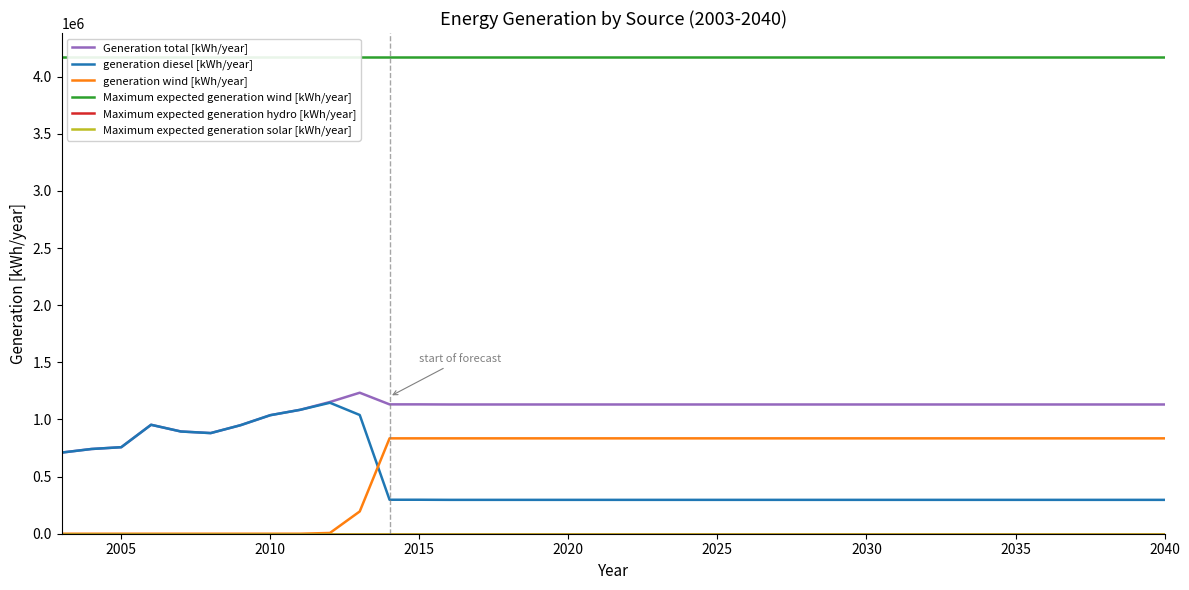

Reading left to right, list all the values displayed in this chart.

Generation total [kWh/year]: 710080.0	741480.0	757236.0	953349.0	894629.0	880732.0	949665.0	1037391.0	1084327.0	1152833.0	1233965.0	1132000.0	1132000.0	1131000.0	1131000.0	1131000.0	1131000.0	1131000.0	1131000.0	1131000.0	1131000.0	1131000.0	1131000.0	1131000.0	1131000.0	1131000.0	1131000.0	1131000.0	1131000.0	1131000.0	1131000.0	1131000.0	1131000.0	1131000.0	1131000.0	1131000.0	1131000.0	1131000.0
generation diesel [kWh/year]: 710080.0	741480.0	757236.0	953349.0	894629.0	880732.0	949665.0	1037391.0	1084327.0	1146178.0	1039043.0	297363.2	297363.2	296363.2	296363.2	296363.2	296363.2	296363.2	296363.2	296363.2	296363.2	296363.2	296363.2	296363.2	296363.2	296363.2	296363.2	296363.2	296363.2	296363.2	296363.2	296363.2	296363.2	296363.2	296363.2	296363.2	296363.2	296363.2
generation wind [kWh/year]: 0.0	0.0	0.0	0.0	0.0	0.0	0.0	0.0	0.0	6655.0	194922.0	834636.8	834636.8	834636.8	834636.8	834636.8	834636.8	834636.8	834636.8	834636.8	834636.8	834636.8	834636.8	834636.8	834636.8	834636.8	834636.8	834636.8	834636.8	834636.8	834636.8	834636.8	834636.8	834636.8	834636.8	834636.8	834636.8	834636.8
Maximum expected generation wind [kWh/year]: 4173184.0	4173184.0	4173184.0	4173184.0	4173184.0	4173184.0	4173184.0	4173184.0	4173184.0	4173184.0	4173184.0	4173184.0	4173184.0	4173184.0	4173184.0	4173184.0	4173184.0	4173184.0	4173184.0	4173184.0	4173184.0	4173184.0	4173184.0	4173184.0	4173184.0	4173184.0	4173184.0	4173184.0	4173184.0	4173184.0	4173184.0	4173184.0	4173184.0	4173184.0	4173184.0	4173184.0	4173184.0	4173184.0
Maximum expected generation hydro [kWh/year]: 0.0	0.0	0.0	0.0	0.0	0.0	0.0	0.0	0.0	0.0	0.0	0.0	0.0	0.0	0.0	0.0	0.0	0.0	0.0	0.0	0.0	0.0	0.0	0.0	0.0	0.0	0.0	0.0	0.0	0.0	0.0	0.0	0.0	0.0	0.0	0.0	0.0	0.0
Maximum expected generation solar [kWh/year]: 0.0	0.0	0.0	0.0	0.0	0.0	0.0	0.0	0.0	0.0	0.0	0.0	0.0	0.0	0.0	0.0	0.0	0.0	0.0	0.0	0.0	0.0	0.0	0.0	0.0	0.0	0.0	0.0	0.0	0.0	0.0	0.0	0.0	0.0	0.0	0.0	0.0	0.0